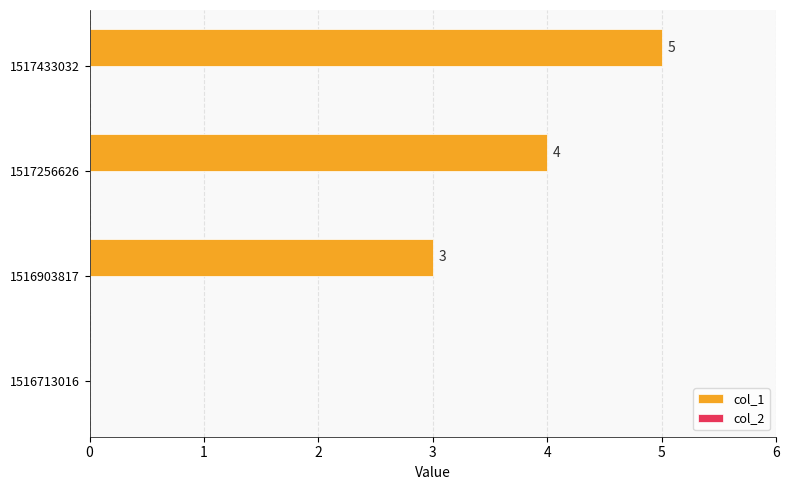

What is the sum of the values at 1517433032 and 1516903817?

8